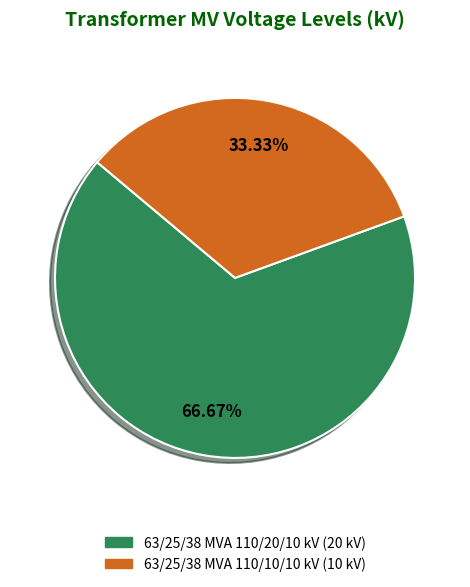

Which category has the smallest portion of the pie?

63/25/38 MVA 110/10/10 kV